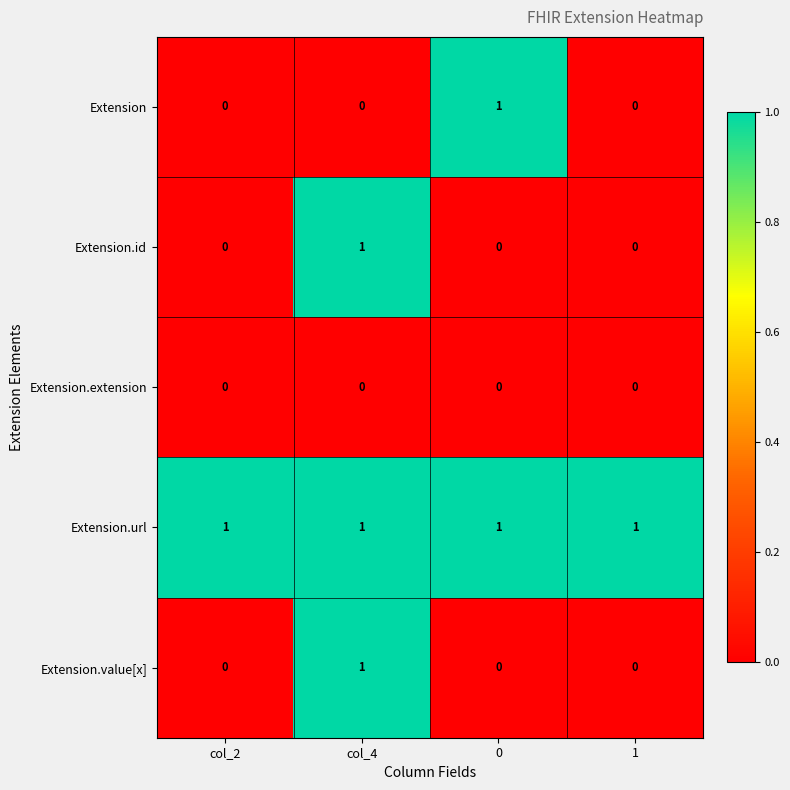

The value of Extension.value[x] at col_2 is 0. True or false?

True